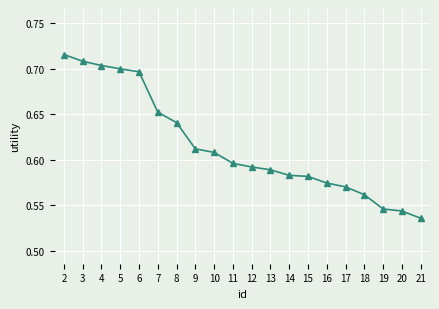

Count the values in the range 0 to 1.

20